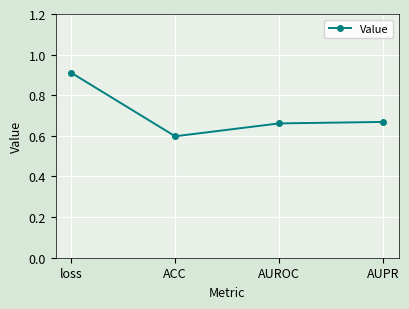

Is this an area chart (filled region under the line)?

No